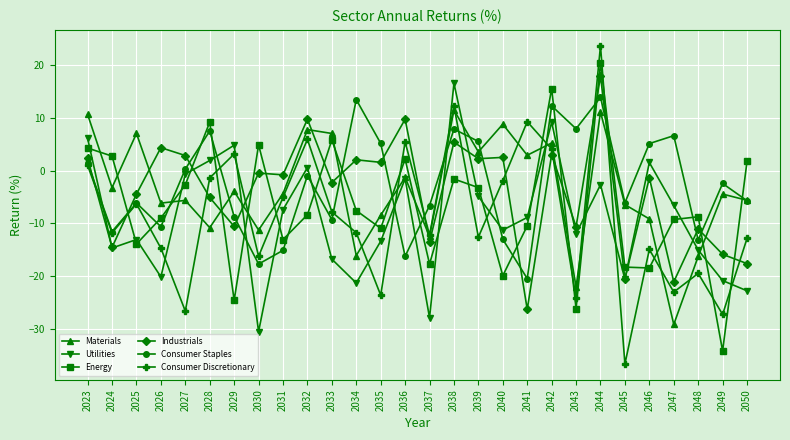

What is the value of the Consumer Staples point at the 16th from the left?

7.9